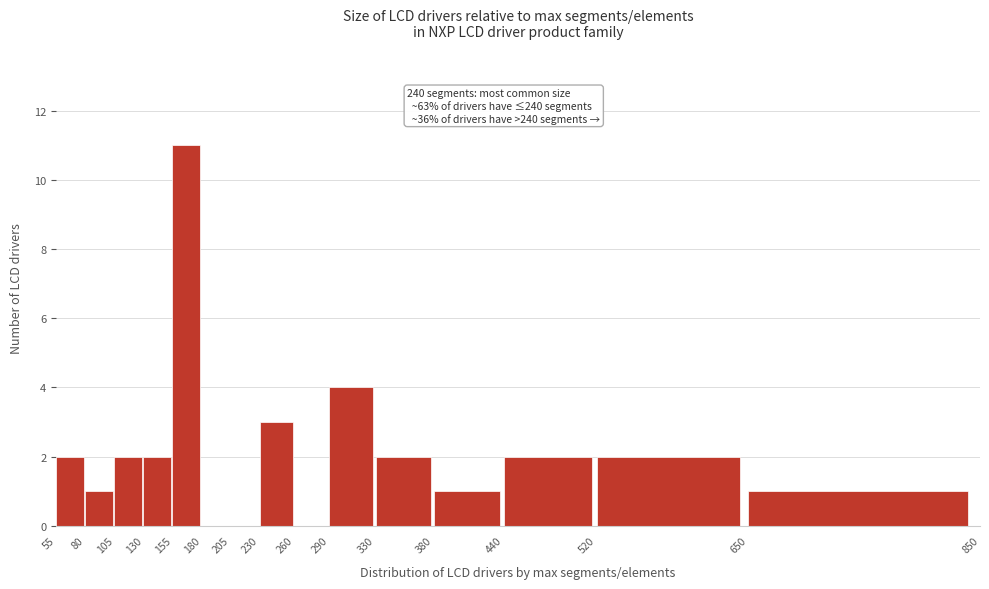

Which range on the x-axis has the tallest bar?

155 to 180